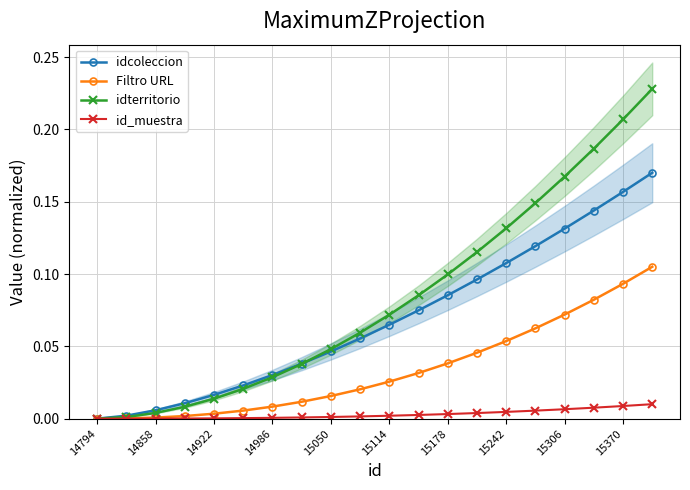

What is the difference between the second highest and minimum values in the idterritorio series?

0.2